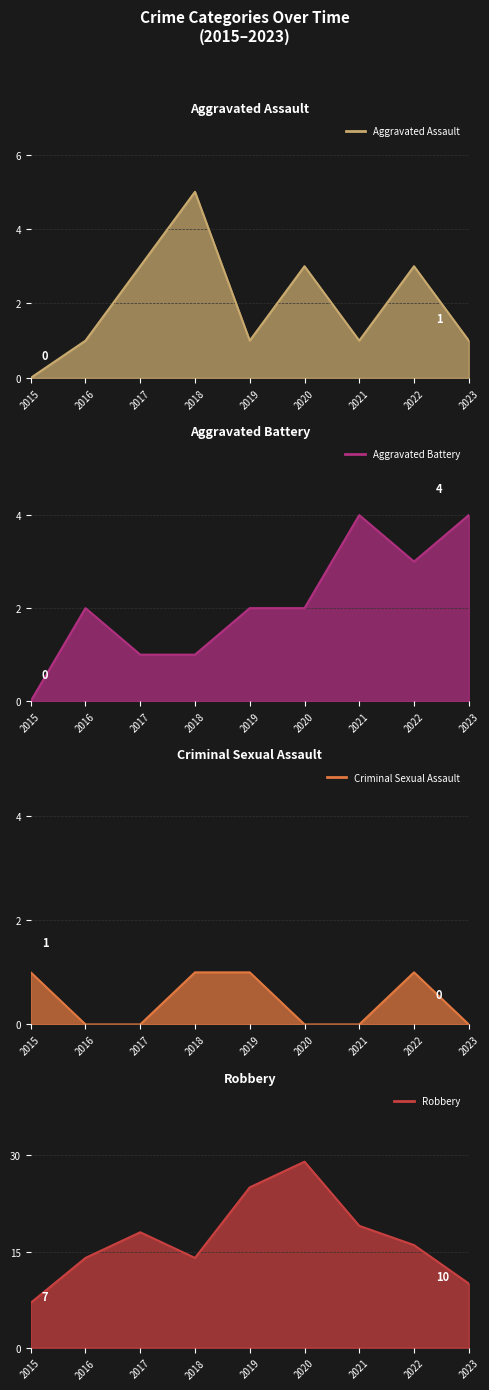

What is the difference between the second highest and minimum values in the Criminal Sexual Assault series?

1